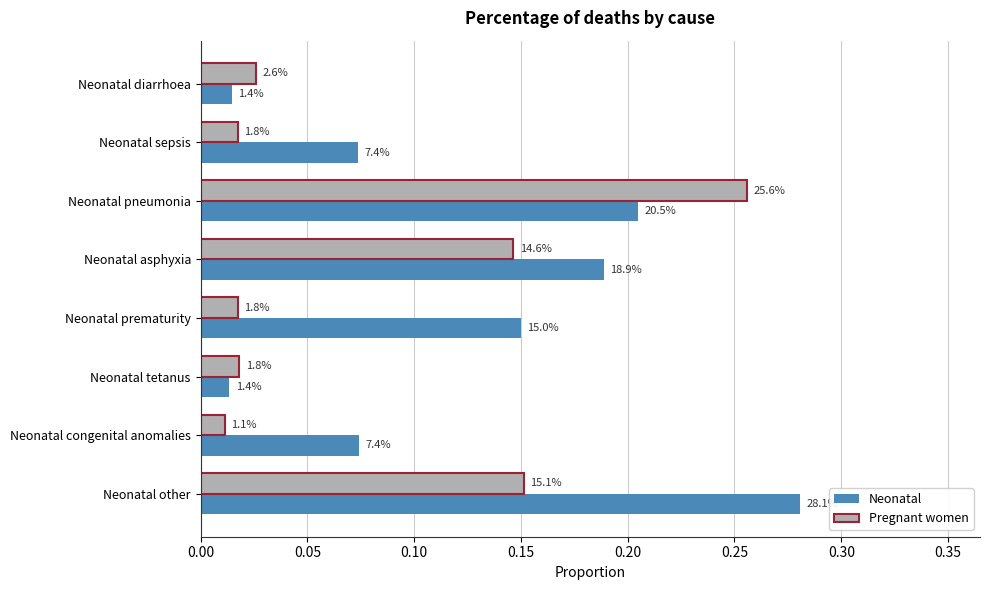

What are all the series names shown in the legend?

Neonatal, Pregnant women